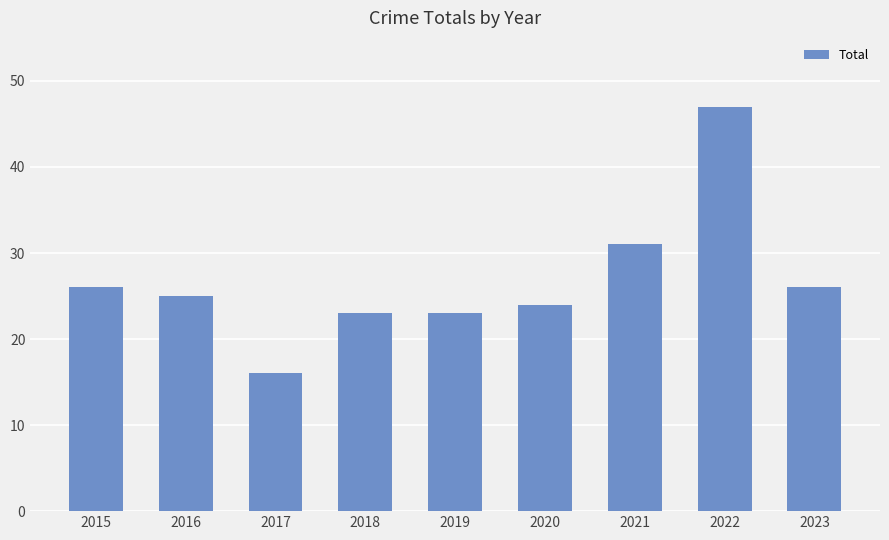

Count the number of data series in this chart.

1